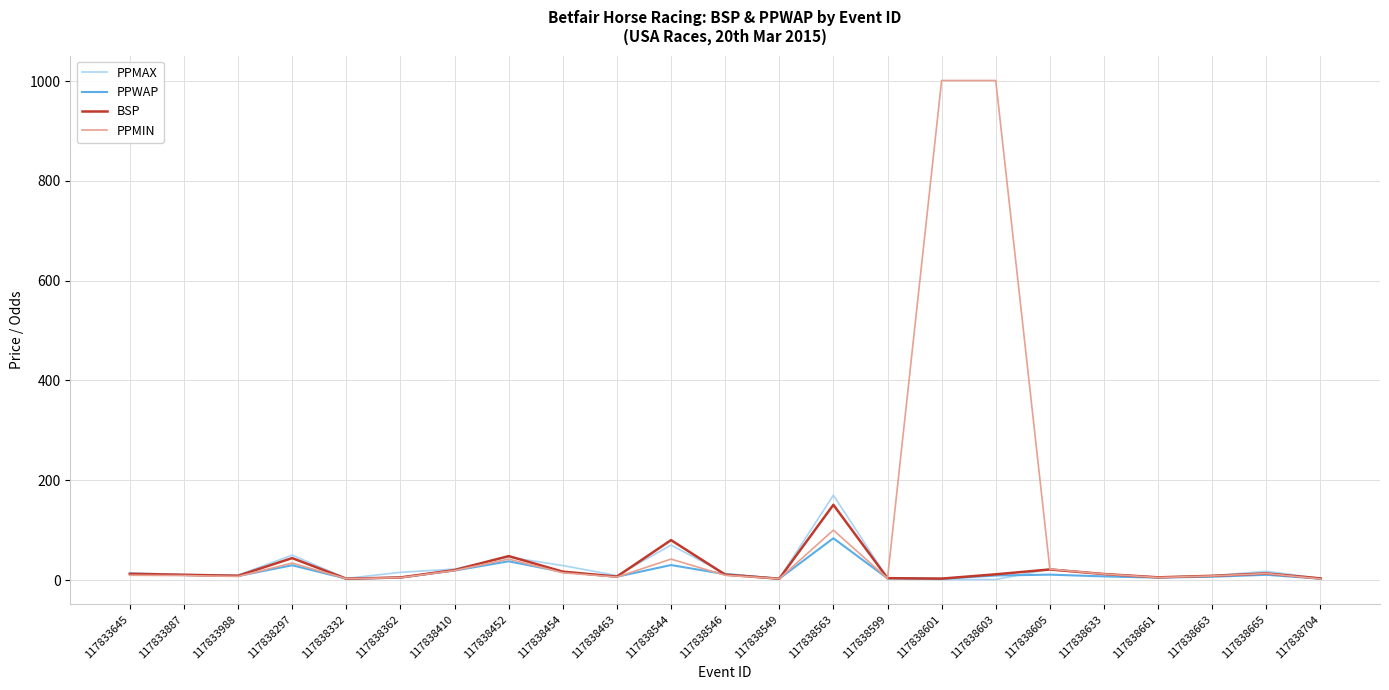

The value of PPMAX at 117838454 is 29.0. True or false?

True